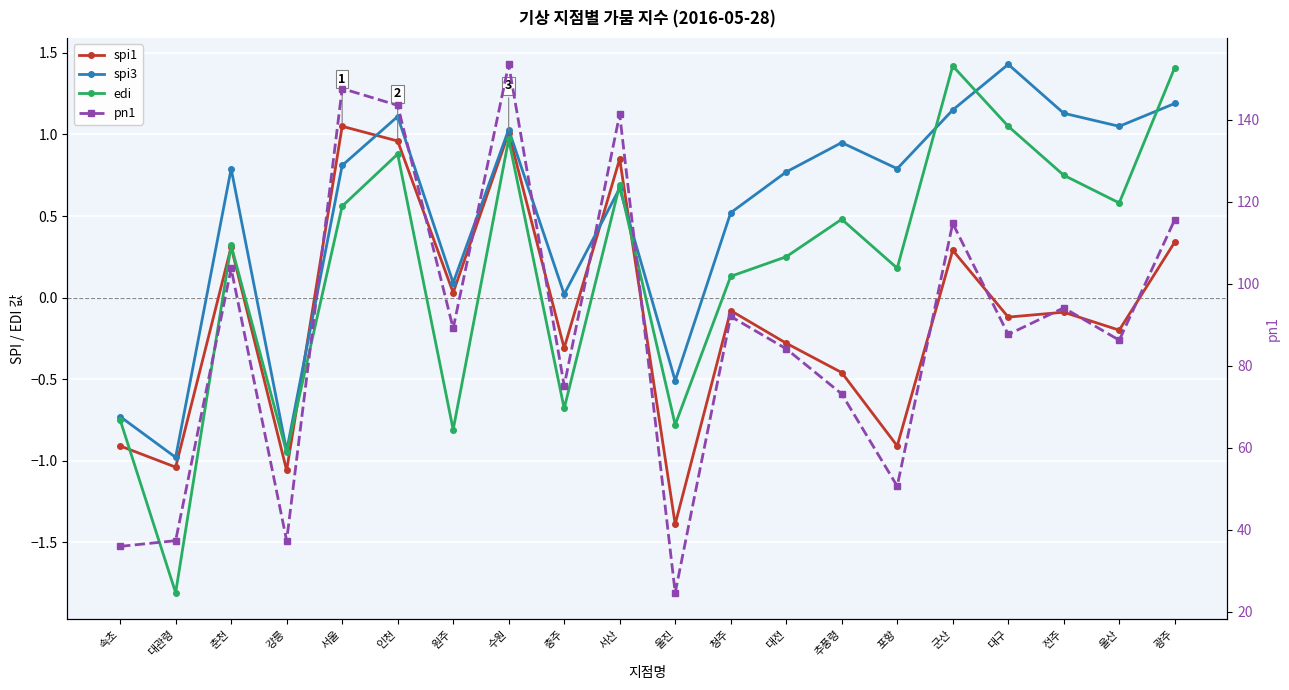

Which has a higher value, 원주 or 울산?

원주